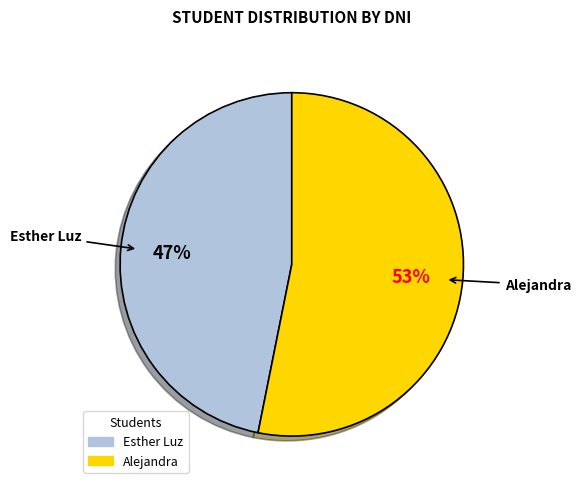

Is it true that Esther Luz is 47% of the pie?

True